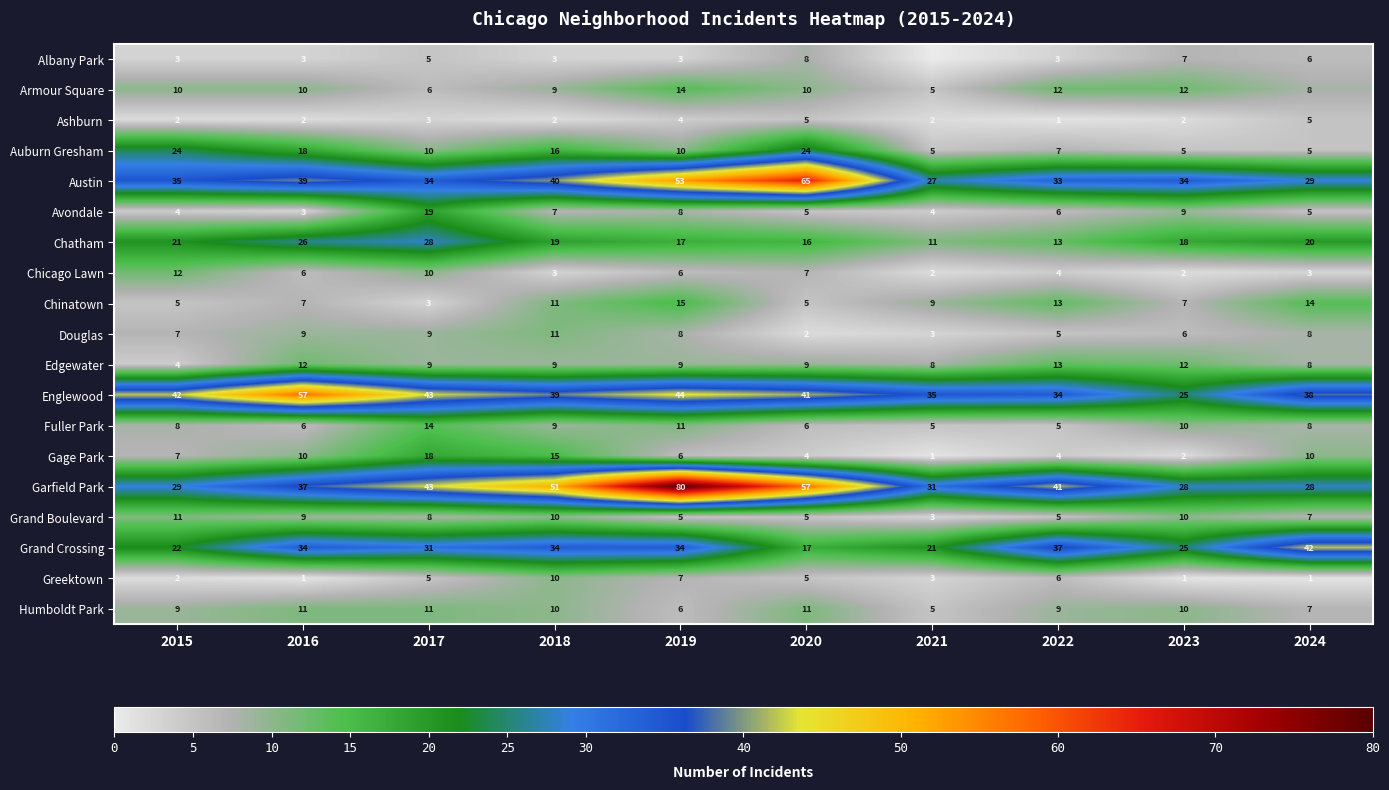

Is the value of Gage Park at 2017 greater than the value of Douglas at 2018?

Yes